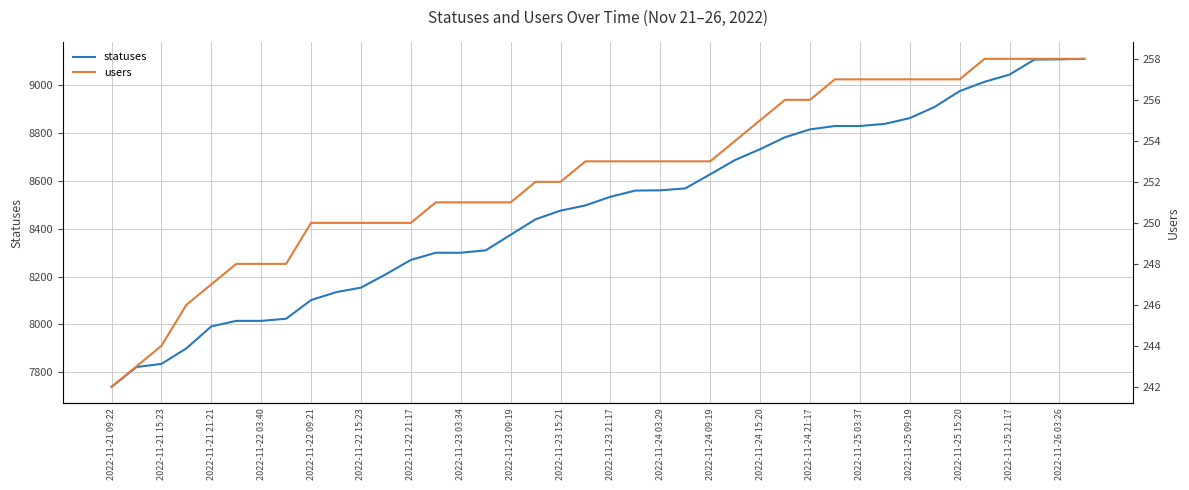

Reading left to right, what are all the values shown in this chart?

statuses: 7739	7822	7835	7900	7992	8015	8015	8024	8102	8135	8154	8210	8270	8300	8300	8310	8375	8440	8476	8498	8534	8560	8561	8569	8628	8688	8733	8783	8816	8830	8830	8839	8863	8910	8976	9015	9045	9108	9109	9111
users: 242	243	244	246	247	248	248	248	250	250	250	250	250	251	251	251	251	252	252	253	253	253	253	253	253	254	255	256	256	257	257	257	257	257	257	258	258	258	258	258